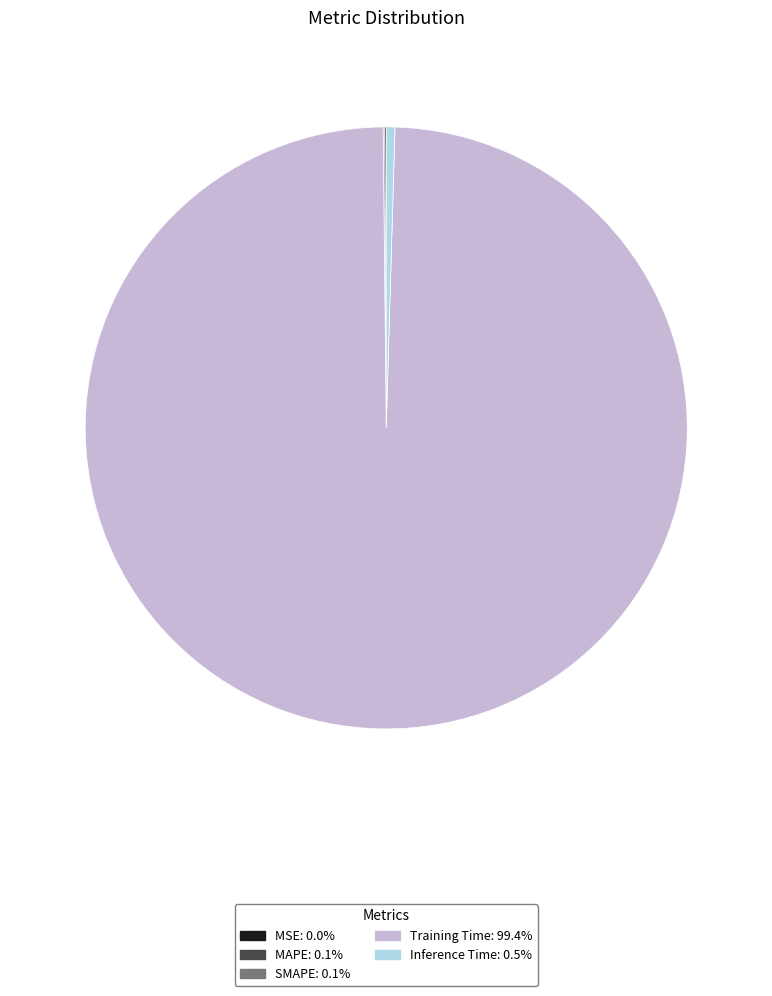

Does any single category account for the majority?

Yes